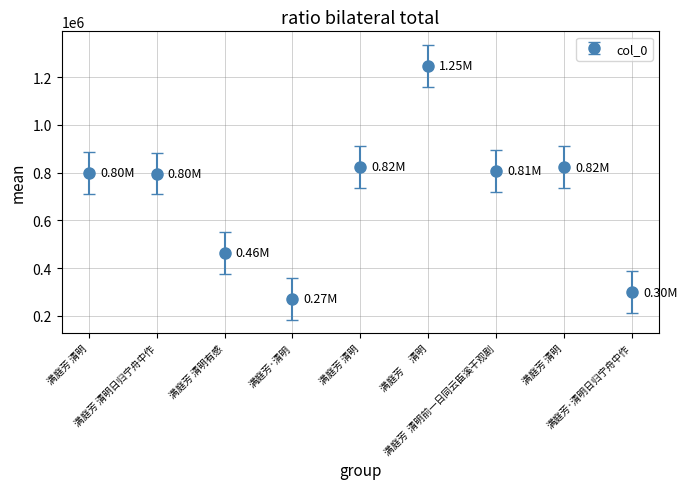

Count the number of categories in the chart.

9